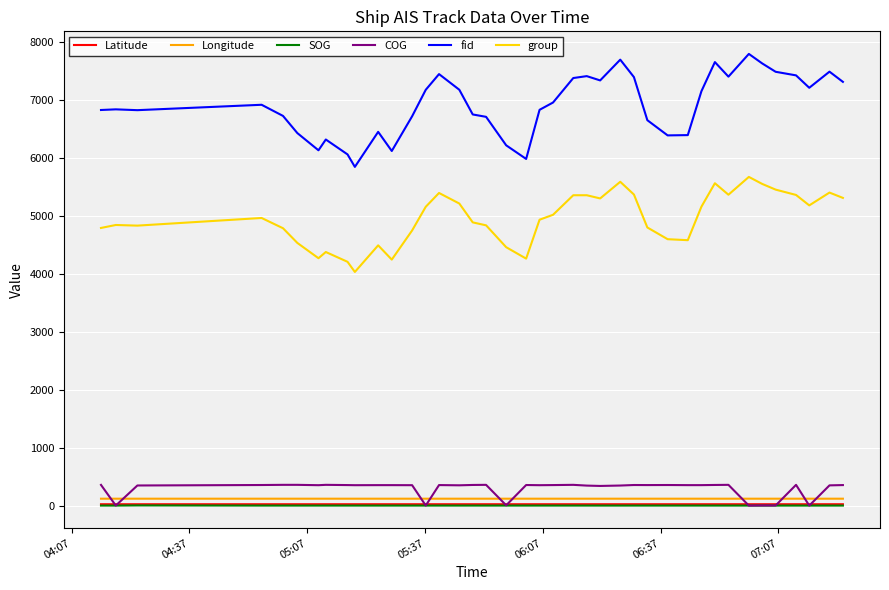

Which series has the widest spread of values?

fid